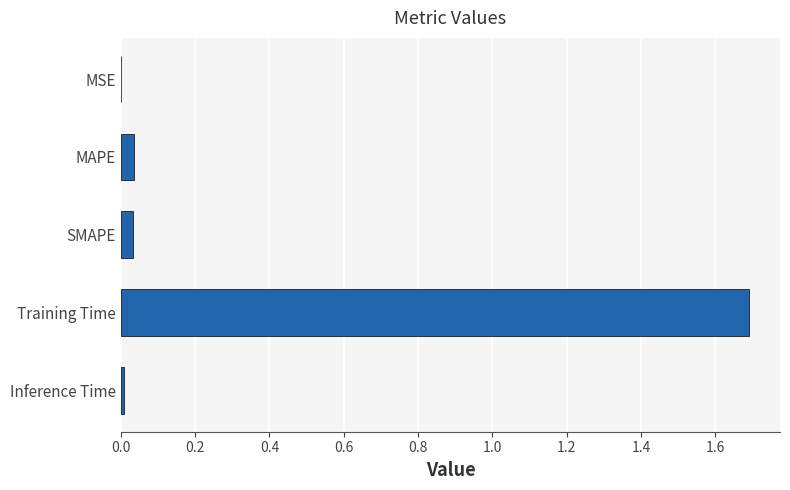

What is the sum of all values?

1.8